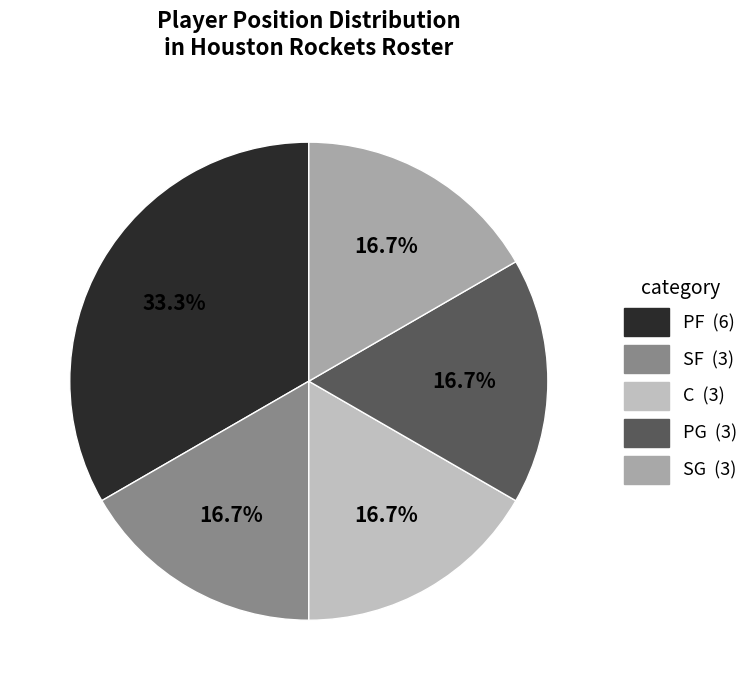

The C slice represents 17% of the pie. True or false?

True